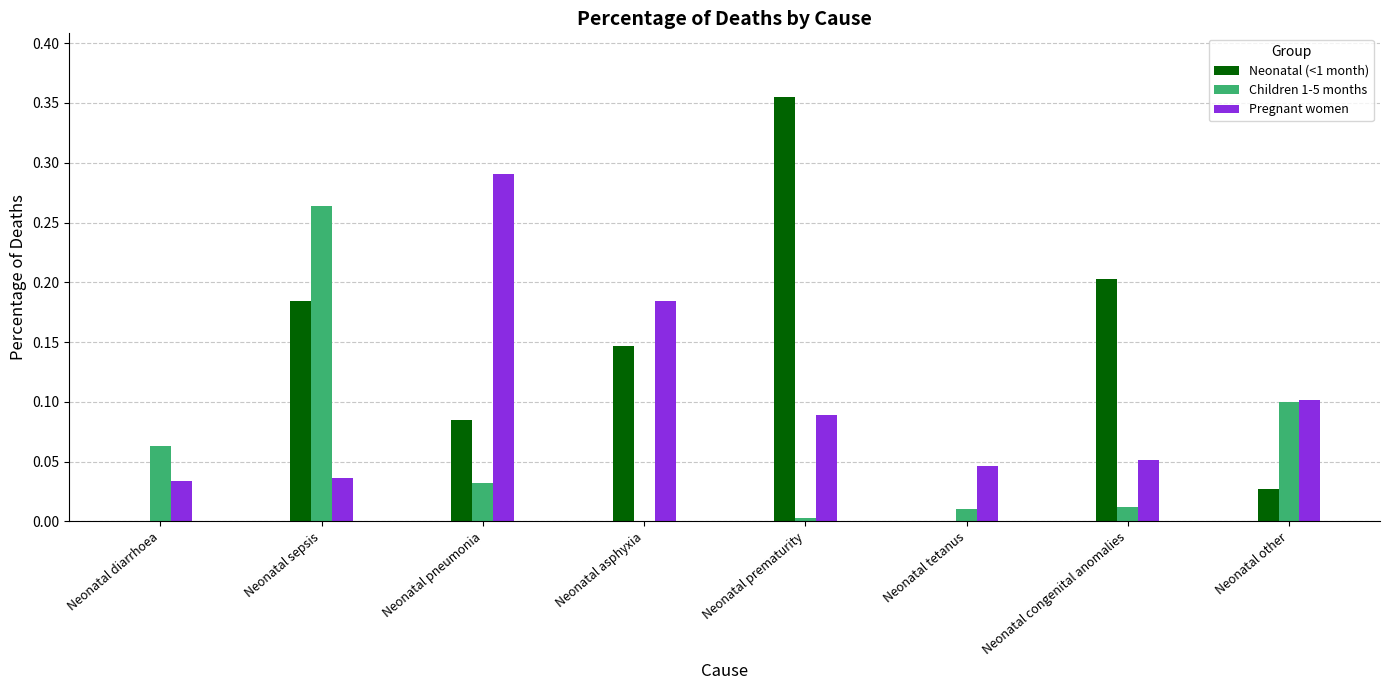

Does the chart contain stacked bars?

No